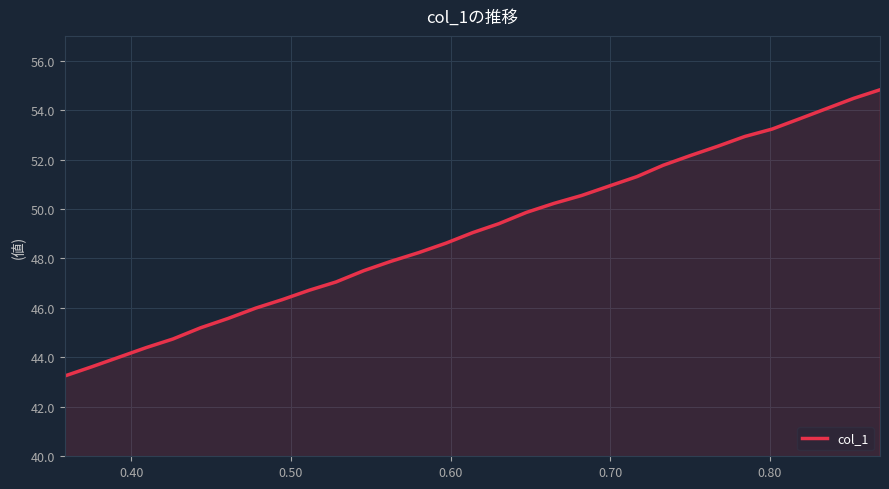

What is the smallest value displayed?

43.2